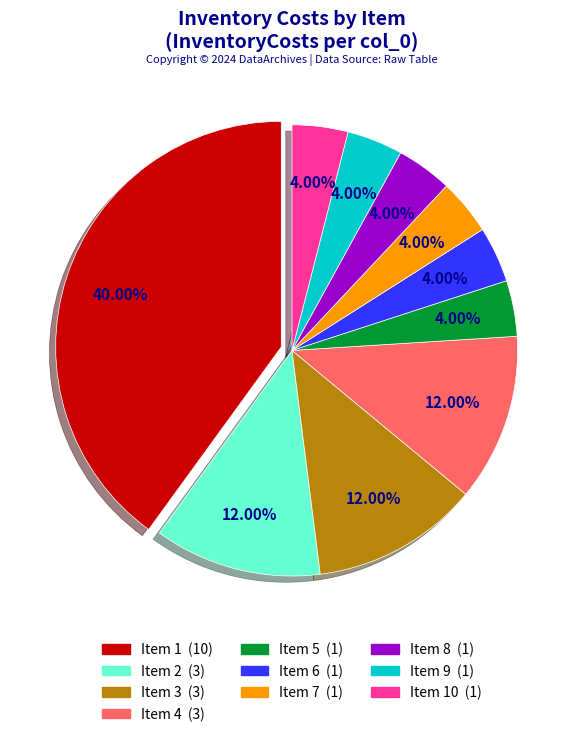

Is Item 9 (1) the majority of the pie?

No